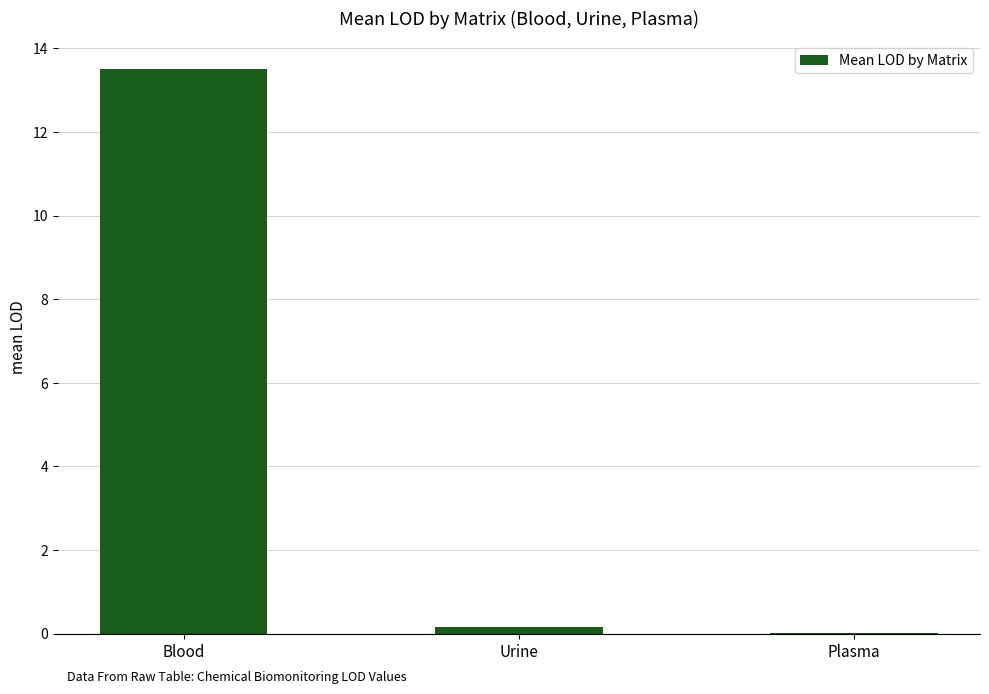

The chart shows a value of 13.5 at Blood. True or false?

True